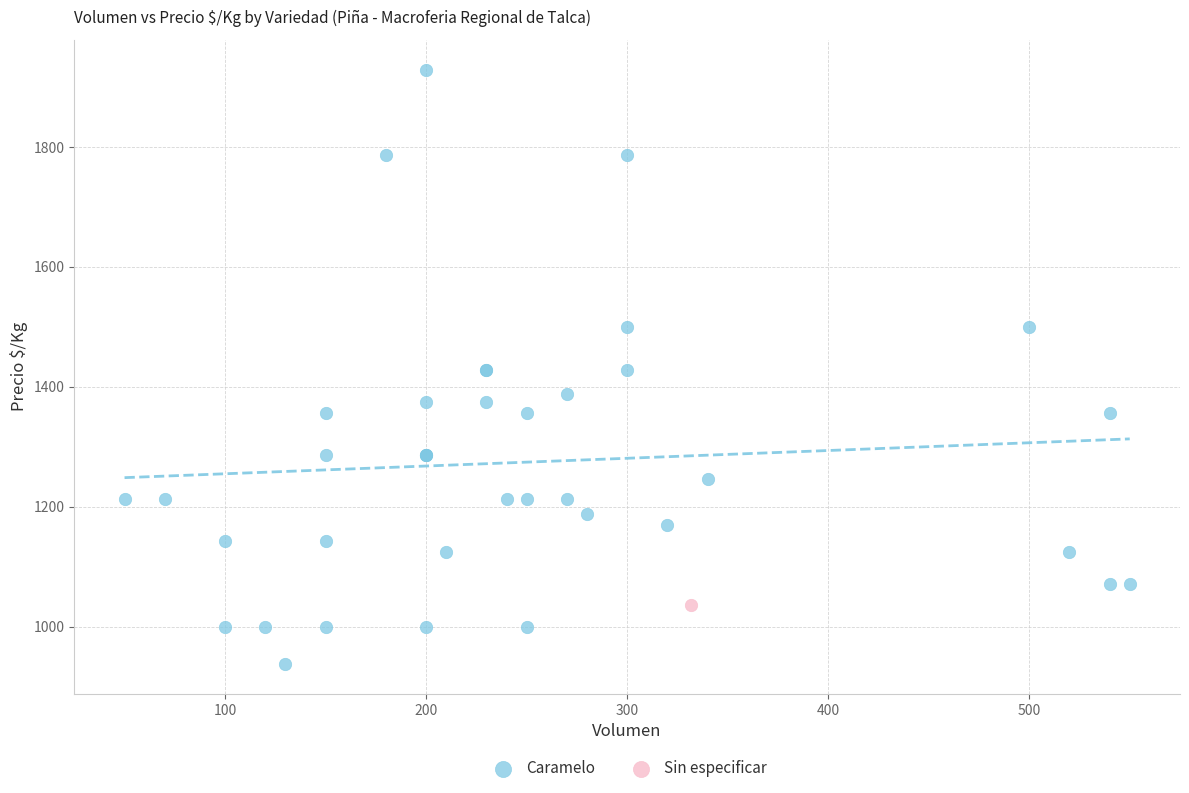

What are all the series names shown in the legend?

Caramelo, Sin especificar